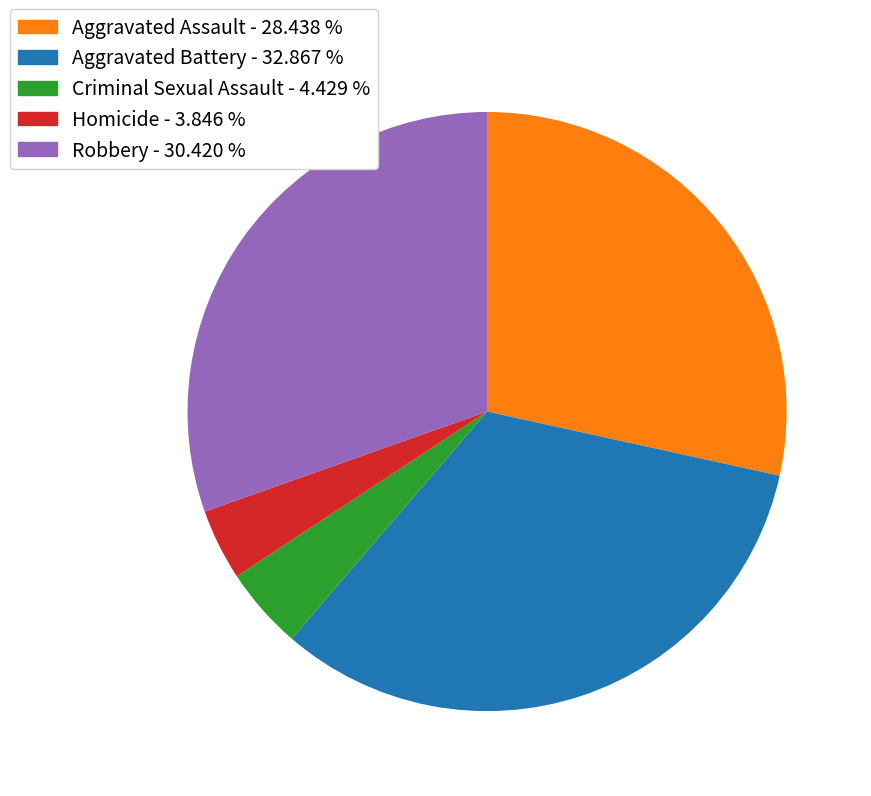

Is there any slice that represents more than half of the pie?

No